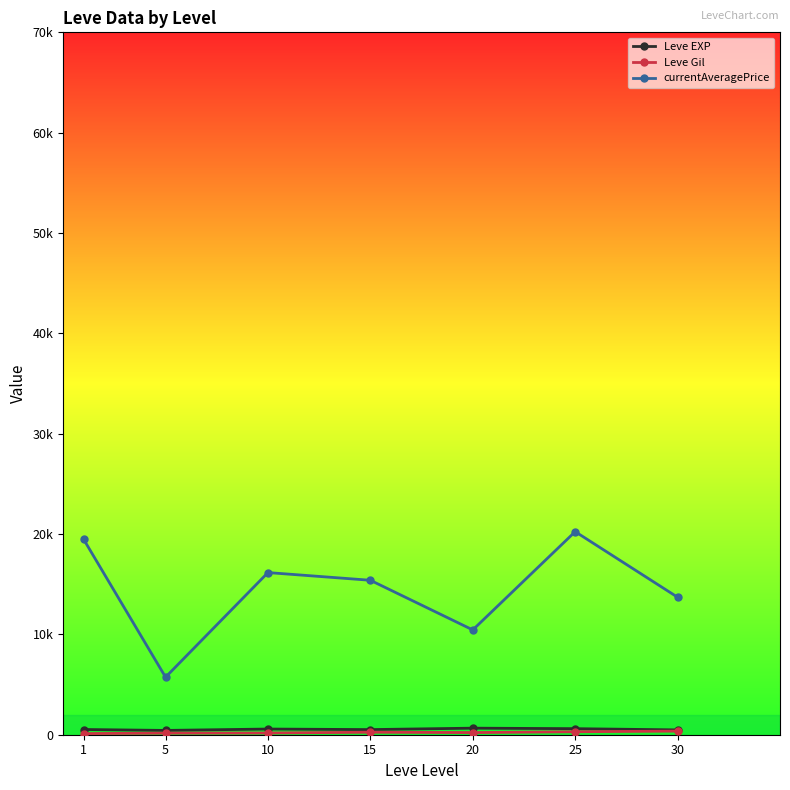

In Leve EXP, how many points are lower than both neighbors (excluding endpoints)?

2